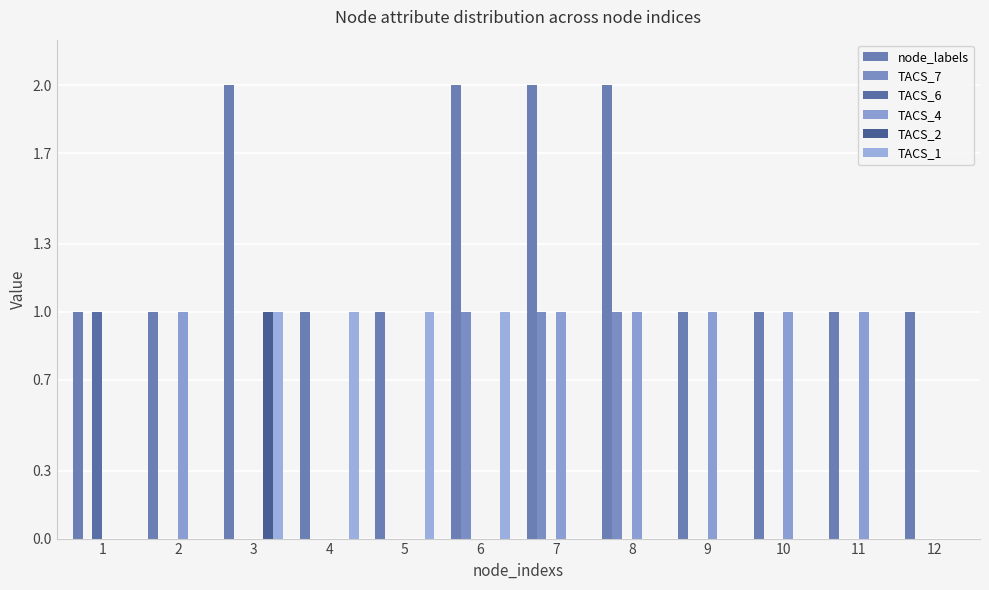

Reading left to right, transcribe all the data shown in this chart.

node_labels: 1=1	2=1	3=2	4=1	5=1	6=2	7=2	8=2	9=1	10=1	11=1	12=1
TACS_7: 1=0	2=0	3=0	4=0	5=0	6=1	7=1	8=1	9=0	10=0	11=0	12=0
TACS_6: 1=1	2=0	3=0	4=0	5=0	6=0	7=0	8=0	9=0	10=0	11=0	12=0
TACS_4: 1=0	2=1	3=0	4=0	5=0	6=0	7=1	8=1	9=1	10=1	11=1	12=0
TACS_2: 1=0	2=0	3=1	4=0	5=0	6=0	7=0	8=0	9=0	10=0	11=0	12=0
TACS_1: 1=0	2=0	3=1	4=1	5=1	6=1	7=0	8=0	9=0	10=0	11=0	12=0